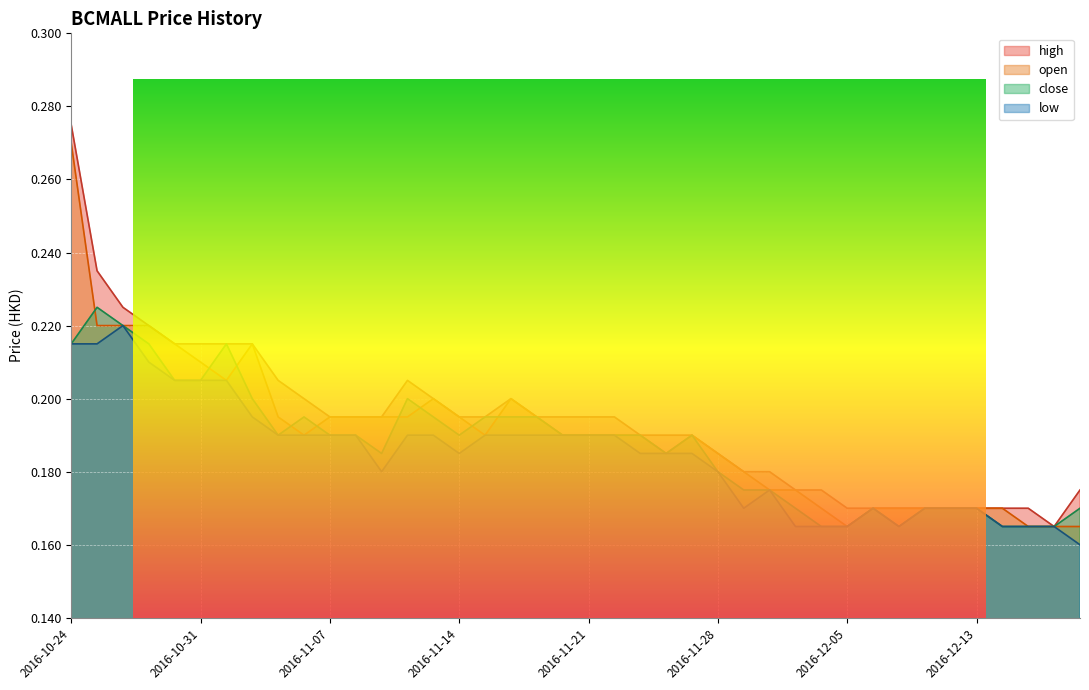

Reading right to left, extract all data points from this chart.

high: 2016-12-19=0.2	2016-12-16=0.2	2016-12-15=0.2	2016-12-14=0.2	2016-12-13=0.2	2016-12-09=0.2	2016-12-08=0.2	2016-12-07=0.2	2016-12-06=0.2	2016-12-05=0.2	2016-12-02=0.2	2016-12-01=0.2	2016-11-30=0.2	2016-11-29=0.2	2016-11-28=0.2	2016-11-25=0.2	2016-11-24=0.2	2016-11-23=0.2	2016-11-22=0.2	2016-11-21=0.2	2016-11-18=0.2	2016-11-17=0.2	2016-11-16=0.2	2016-11-15=0.2	2016-11-14=0.2	2016-11-11=0.2	2016-11-10=0.2	2016-11-09=0.2	2016-11-08=0.2	2016-11-07=0.2	2016-11-04=0.2	2016-11-03=0.2	2016-11-02=0.2	2016-11-01=0.2	2016-10-31=0.2	2016-10-28=0.2	2016-10-27=0.2	2016-10-26=0.2	2016-10-25=0.2	2016-10-24=0.3
open: 2016-12-19=0.2	2016-12-16=0.2	2016-12-15=0.2	2016-12-14=0.2	2016-12-13=0.2	2016-12-09=0.2	2016-12-08=0.2	2016-12-07=0.2	2016-12-06=0.2	2016-12-05=0.2	2016-12-02=0.2	2016-12-01=0.2	2016-11-30=0.2	2016-11-29=0.2	2016-11-28=0.2	2016-11-25=0.2	2016-11-24=0.2	2016-11-23=0.2	2016-11-22=0.2	2016-11-21=0.2	2016-11-18=0.2	2016-11-17=0.2	2016-11-16=0.2	2016-11-15=0.2	2016-11-14=0.2	2016-11-11=0.2	2016-11-10=0.2	2016-11-09=0.2	2016-11-08=0.2	2016-11-07=0.2	2016-11-04=0.2	2016-11-03=0.2	2016-11-02=0.2	2016-11-01=0.2	2016-10-31=0.2	2016-10-28=0.2	2016-10-27=0.2	2016-10-26=0.2	2016-10-25=0.2	2016-10-24=0.3
close: 2016-12-19=0.2	2016-12-16=0.2	2016-12-15=0.2	2016-12-14=0.2	2016-12-13=0.2	2016-12-09=0.2	2016-12-08=0.2	2016-12-07=0.2	2016-12-06=0.2	2016-12-05=0.2	2016-12-02=0.2	2016-12-01=0.2	2016-11-30=0.2	2016-11-29=0.2	2016-11-28=0.2	2016-11-25=0.2	2016-11-24=0.2	2016-11-23=0.2	2016-11-22=0.2	2016-11-21=0.2	2016-11-18=0.2	2016-11-17=0.2	2016-11-16=0.2	2016-11-15=0.2	2016-11-14=0.2	2016-11-11=0.2	2016-11-10=0.2	2016-11-09=0.2	2016-11-08=0.2	2016-11-07=0.2	2016-11-04=0.2	2016-11-03=0.2	2016-11-02=0.2	2016-11-01=0.2	2016-10-31=0.2	2016-10-28=0.2	2016-10-27=0.2	2016-10-26=0.2	2016-10-25=0.2	2016-10-24=0.2
low: 2016-12-19=0.2	2016-12-16=0.2	2016-12-15=0.2	2016-12-14=0.2	2016-12-13=0.2	2016-12-09=0.2	2016-12-08=0.2	2016-12-07=0.2	2016-12-06=0.2	2016-12-05=0.2	2016-12-02=0.2	2016-12-01=0.2	2016-11-30=0.2	2016-11-29=0.2	2016-11-28=0.2	2016-11-25=0.2	2016-11-24=0.2	2016-11-23=0.2	2016-11-22=0.2	2016-11-21=0.2	2016-11-18=0.2	2016-11-17=0.2	2016-11-16=0.2	2016-11-15=0.2	2016-11-14=0.2	2016-11-11=0.2	2016-11-10=0.2	2016-11-09=0.2	2016-11-08=0.2	2016-11-07=0.2	2016-11-04=0.2	2016-11-03=0.2	2016-11-02=0.2	2016-11-01=0.2	2016-10-31=0.2	2016-10-28=0.2	2016-10-27=0.2	2016-10-26=0.2	2016-10-25=0.2	2016-10-24=0.2